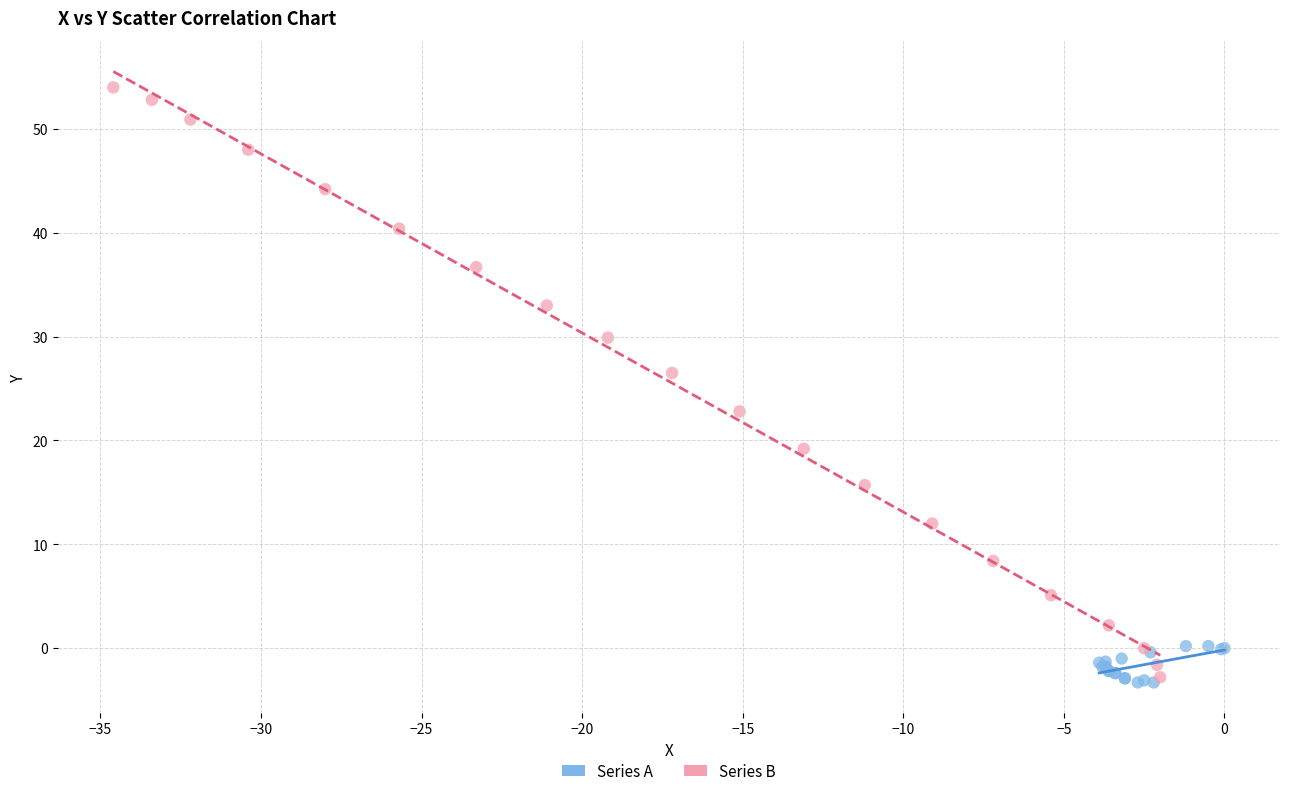

Which series contains the highest Y value?

Series B